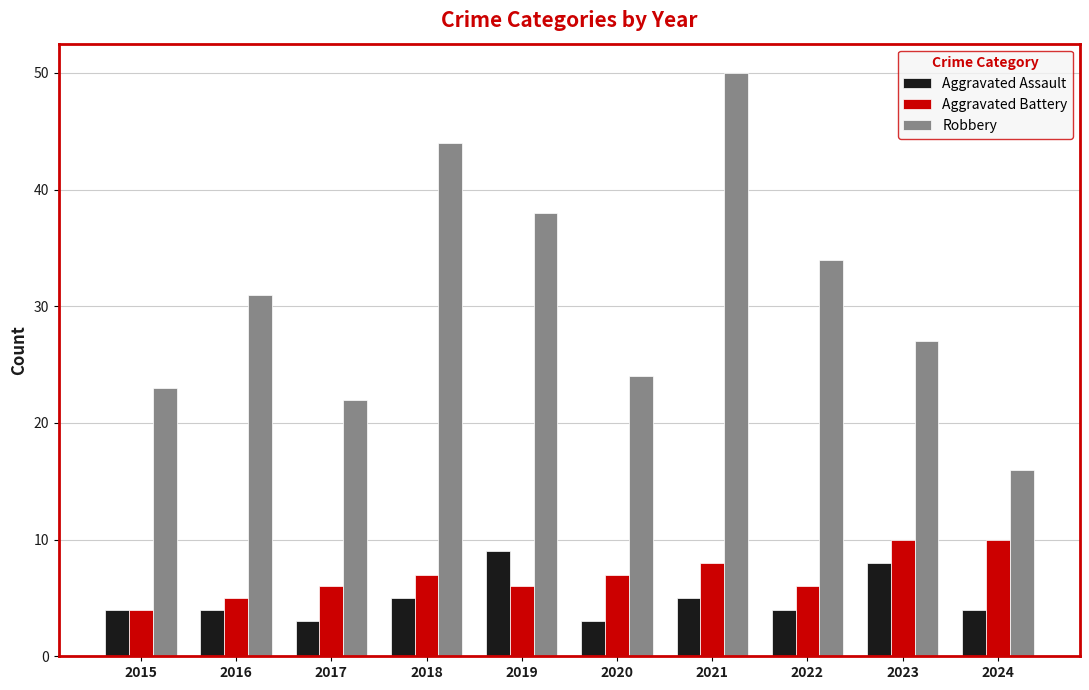

What is the difference between the Robbery values at 2015 and 2022?

11